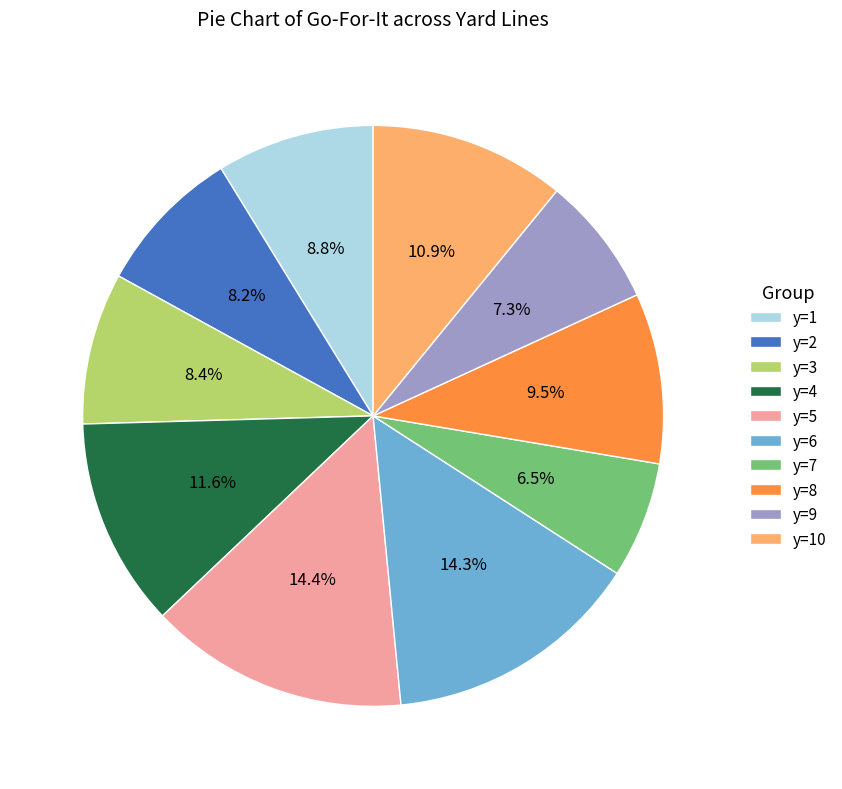

What percentage is NOT represented by y=1?

91.2%